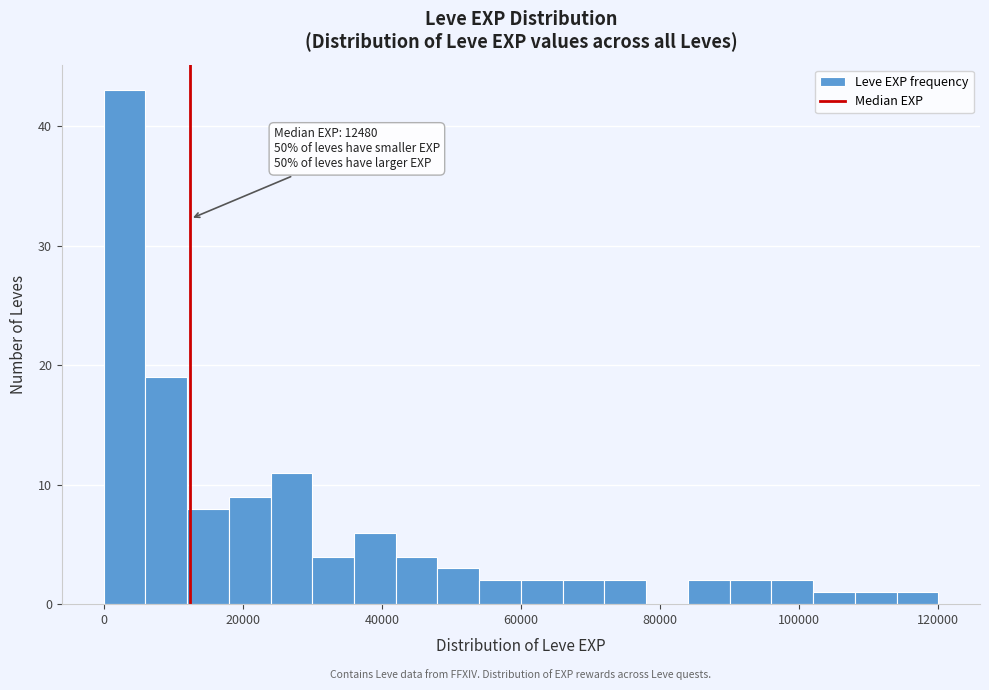

Around what value on the x-axis is the tallest bar? Give the approximate position of its centre, as read against the axis.

4000